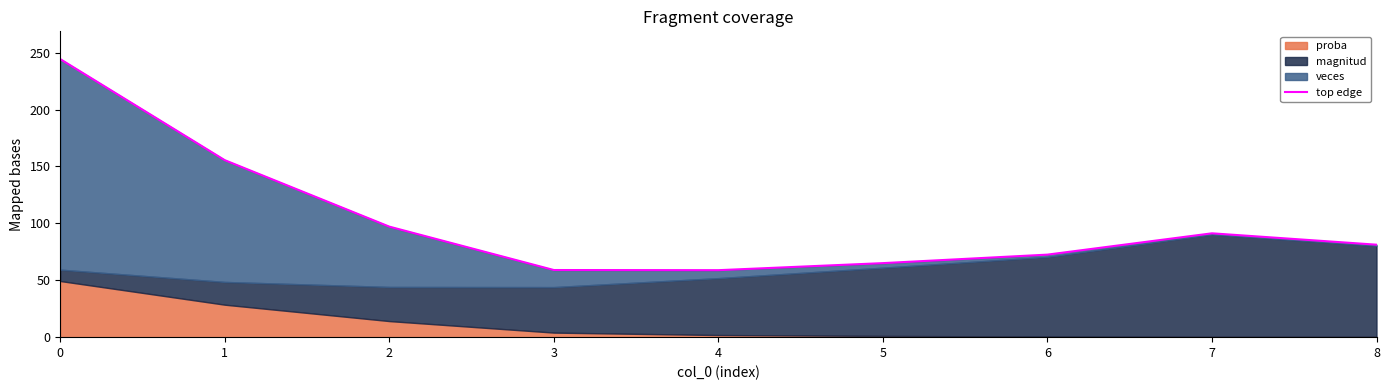

Reading left to right, what are all the values shown in this chart?

244.3	155.5	97.1	59.0	58.9	65.1	72.5	91.3	81.3